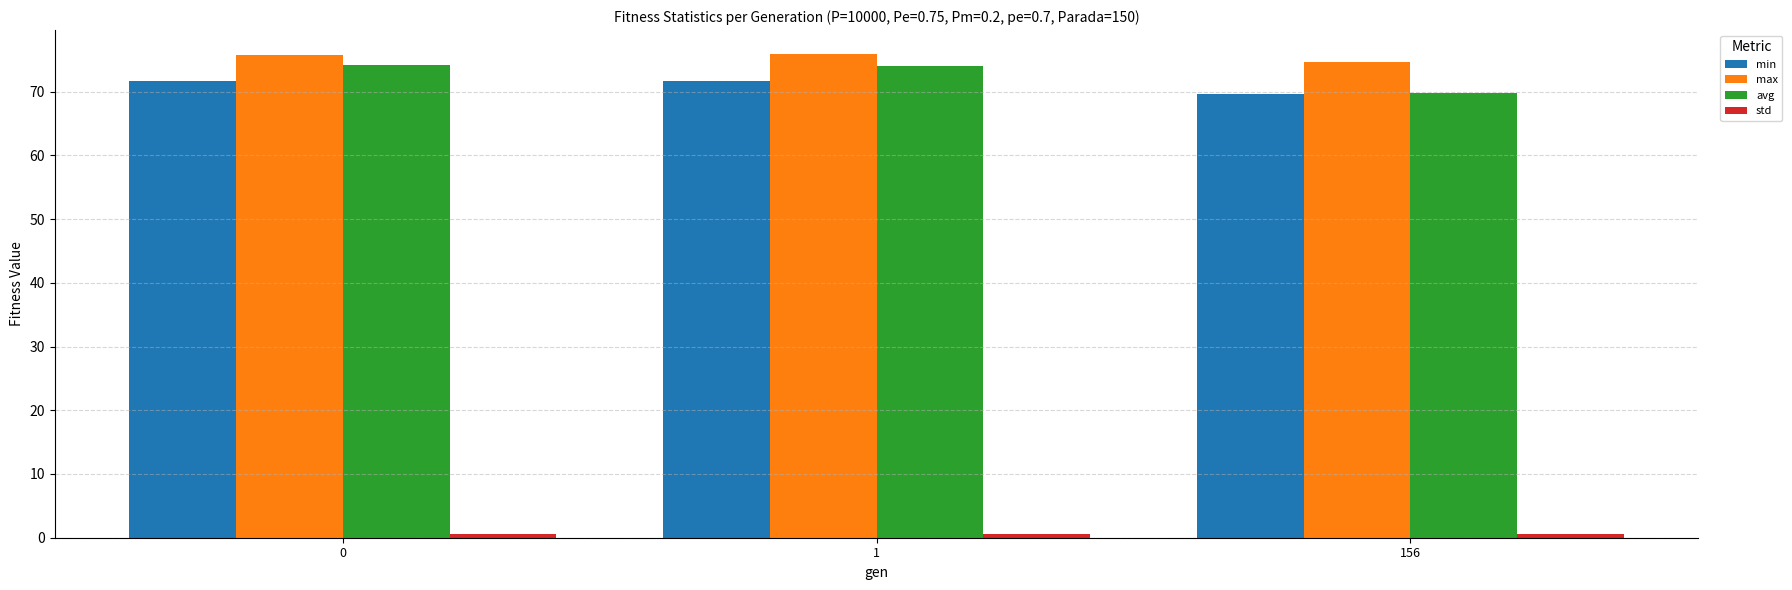

Which series changed the most between 1 and 156?

avg